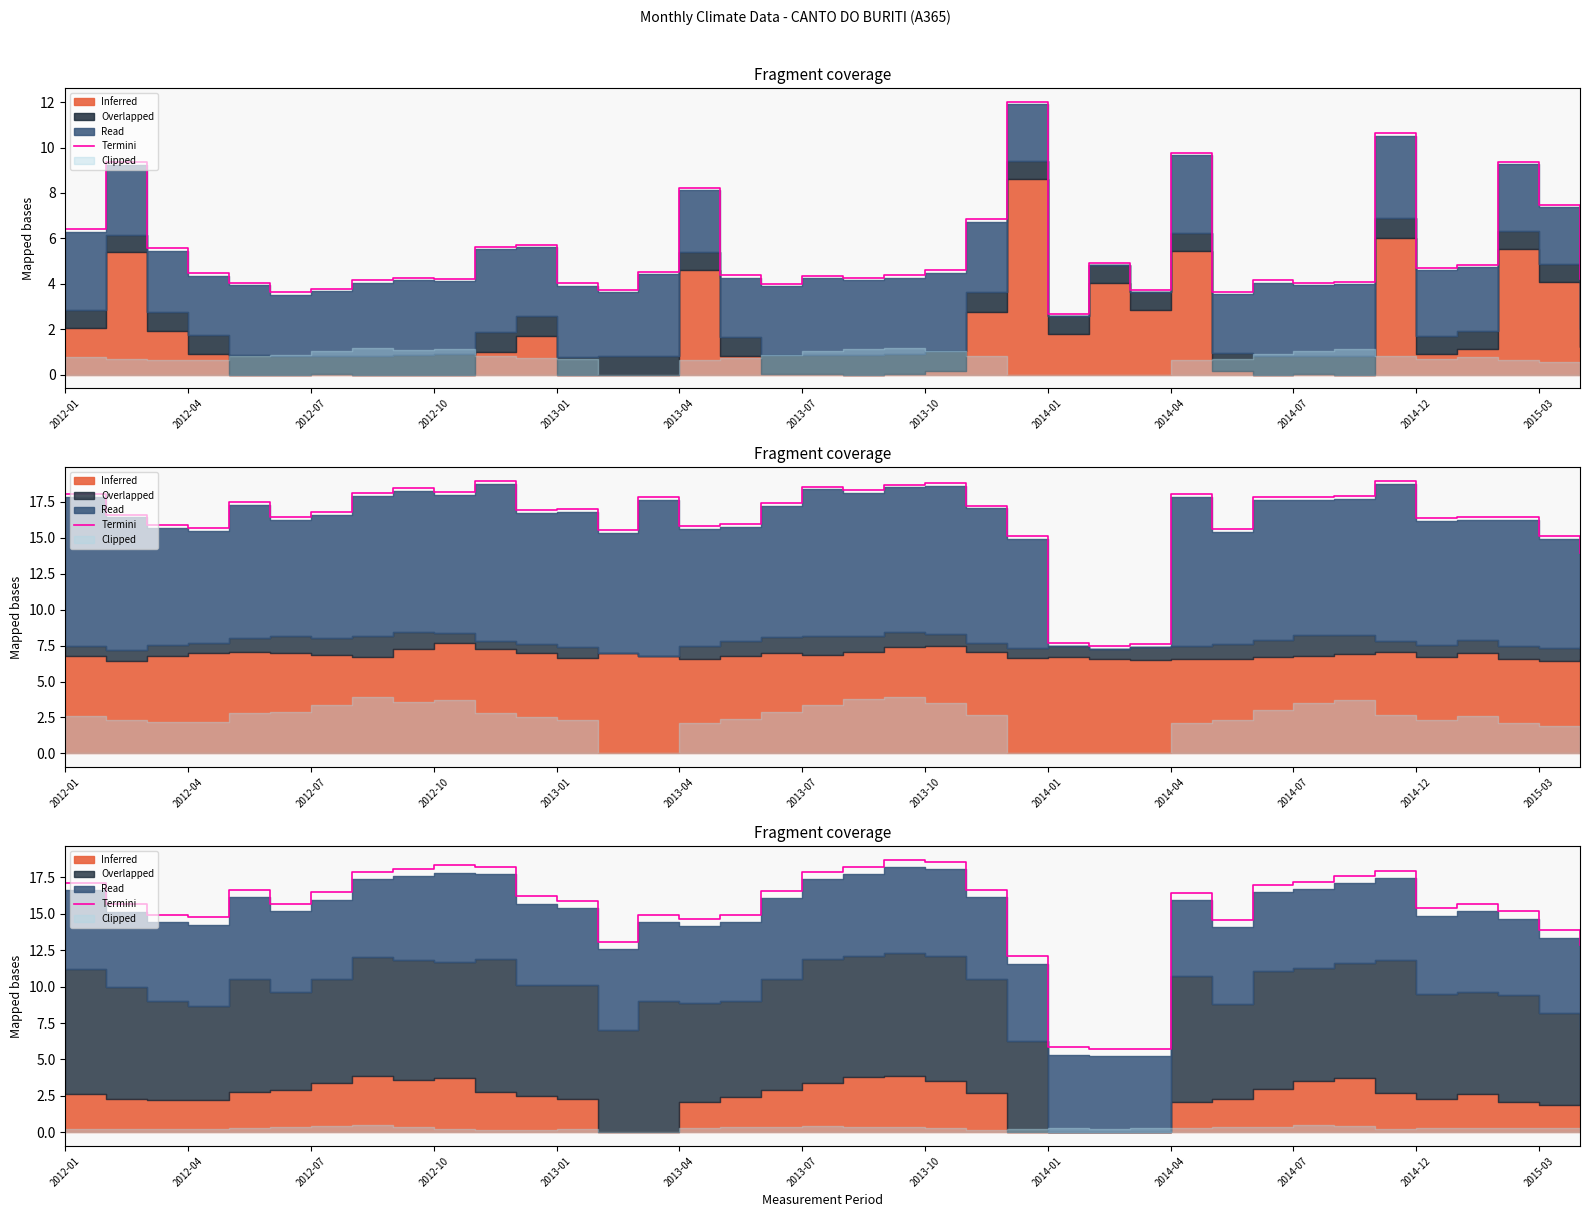

The chart shows a value of 7.9 at 2013-04. True or false?

False